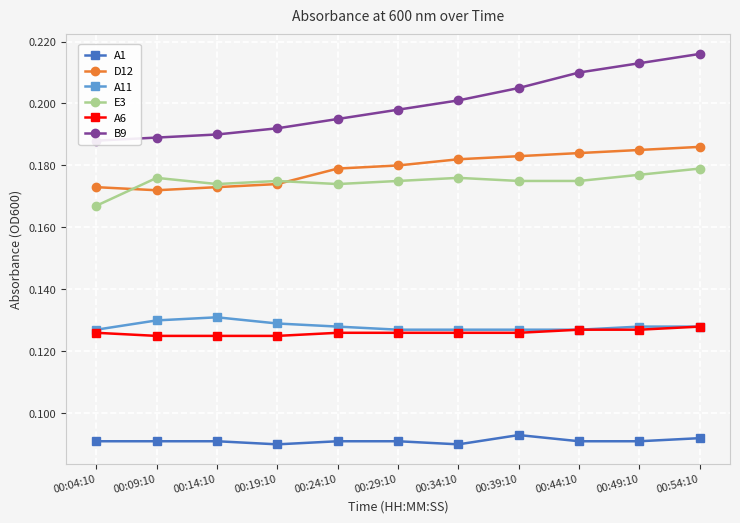

True or false: A11 and B9 intersect in this chart.

False